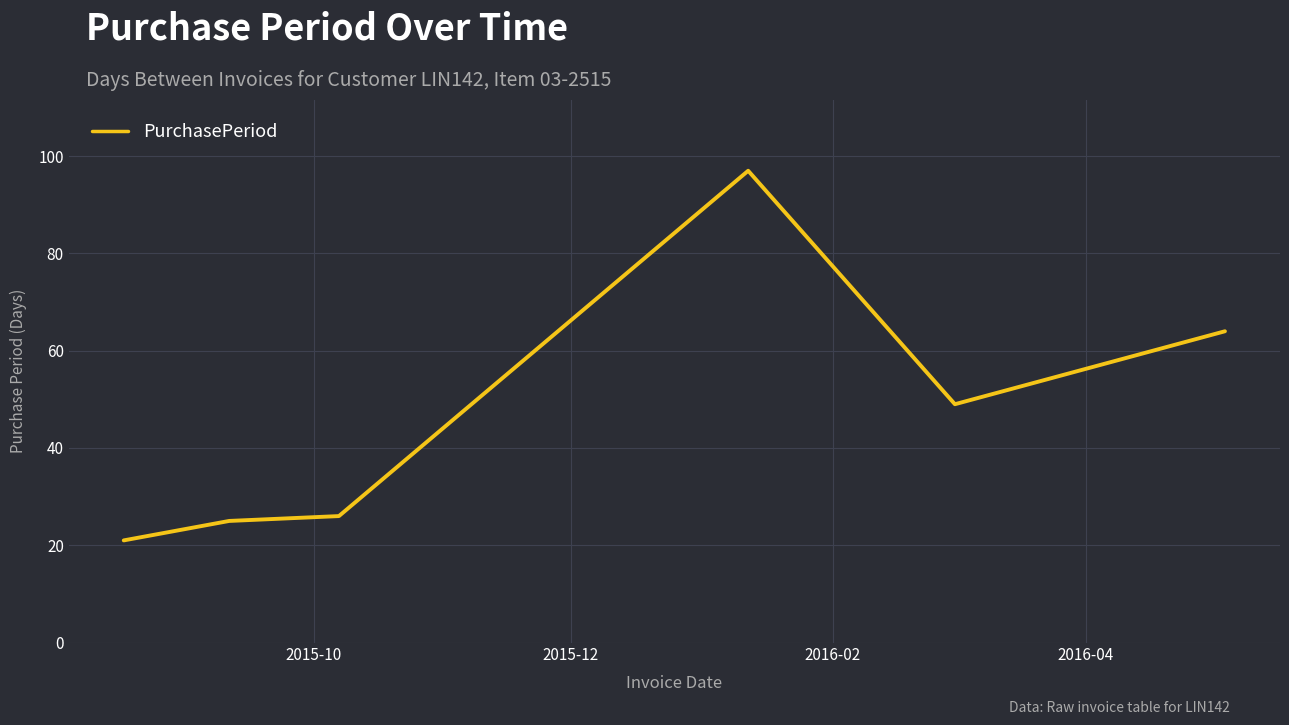

True or false: the data has more than 0 interior local peaks.

True